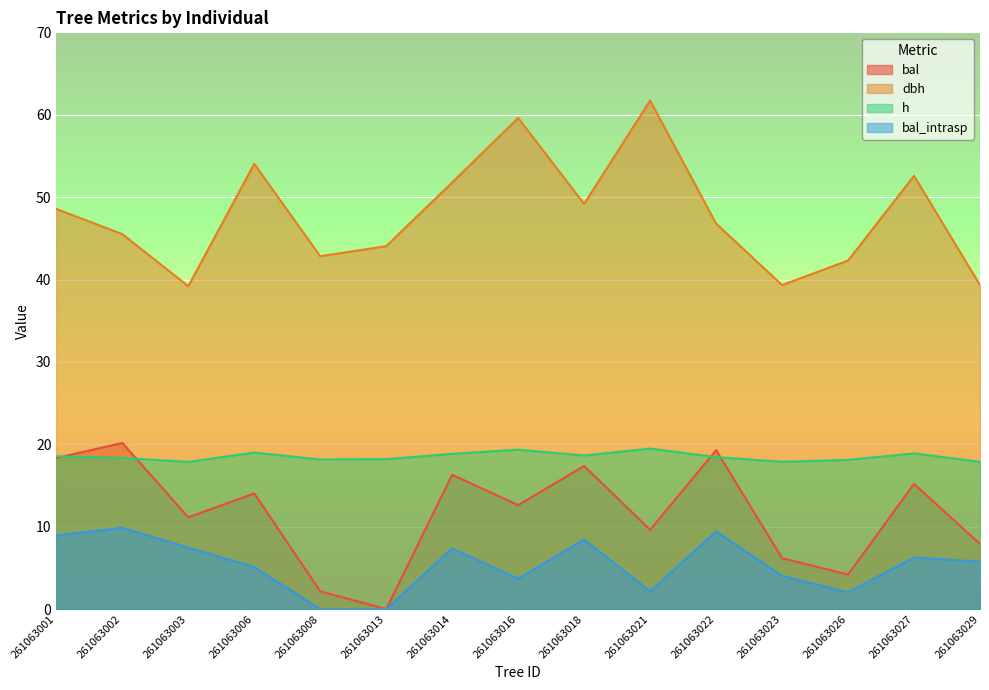

How many lines are shown in the chart?

4